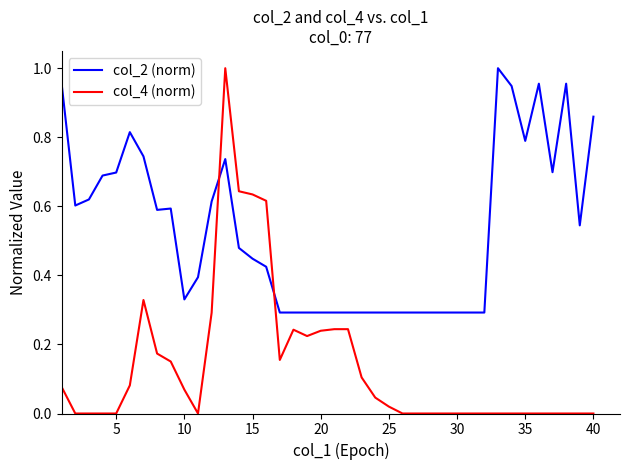

Count the number of data series in this chart.

2